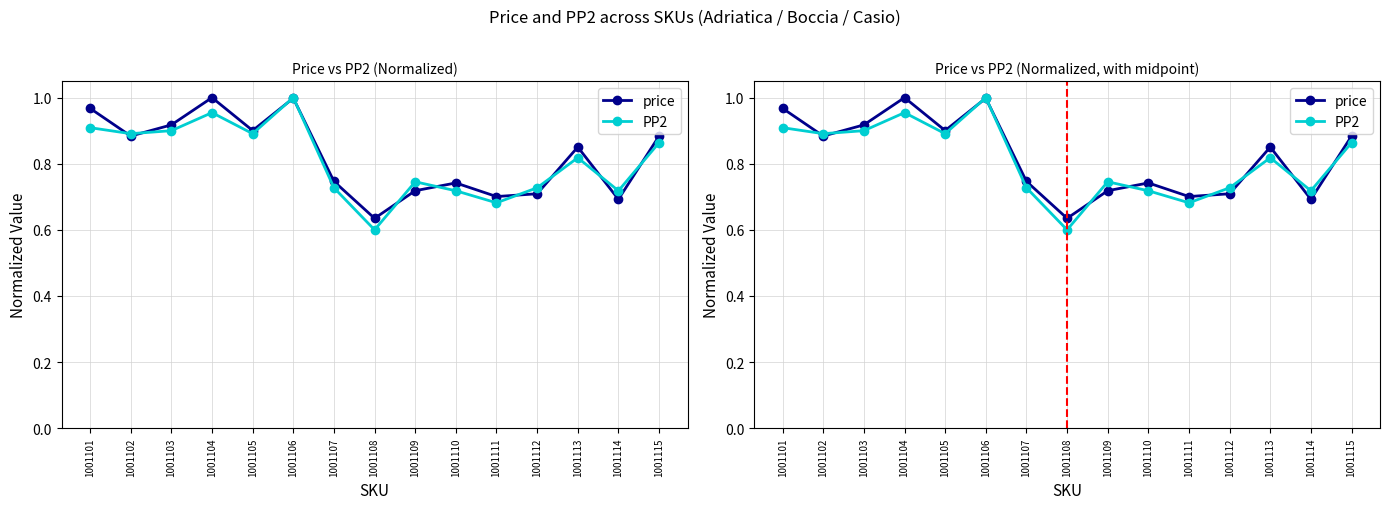

Rank the series at 1001105 from lowest to highest value.

PP2, price